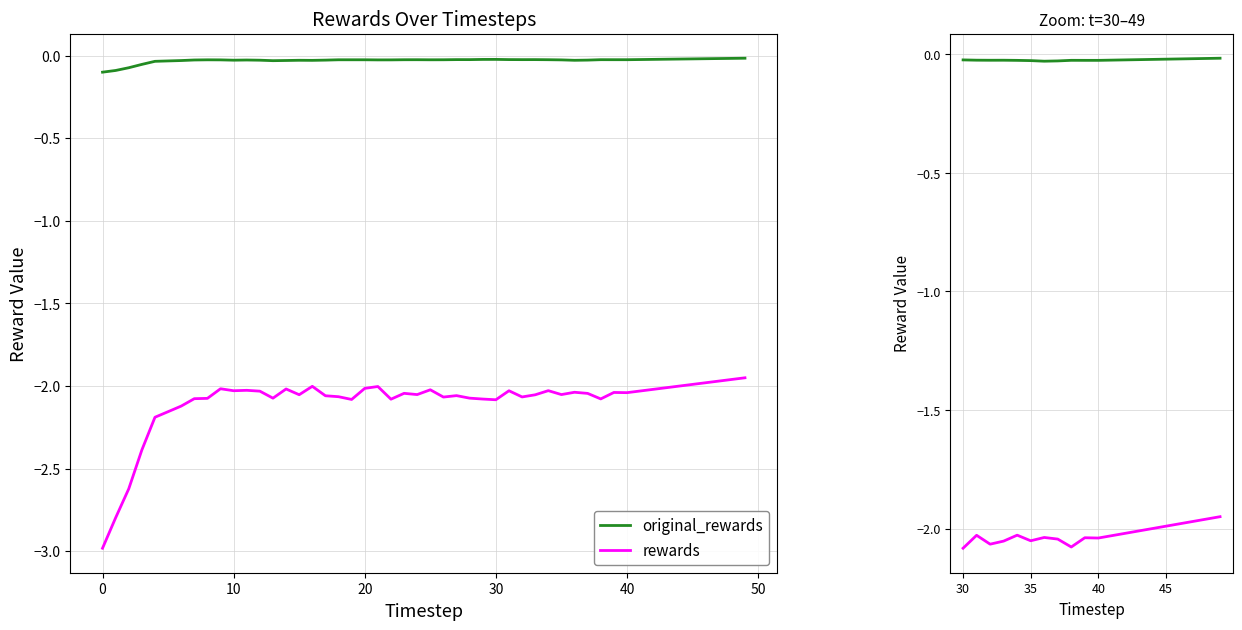

How many series are shown in this chart?

2